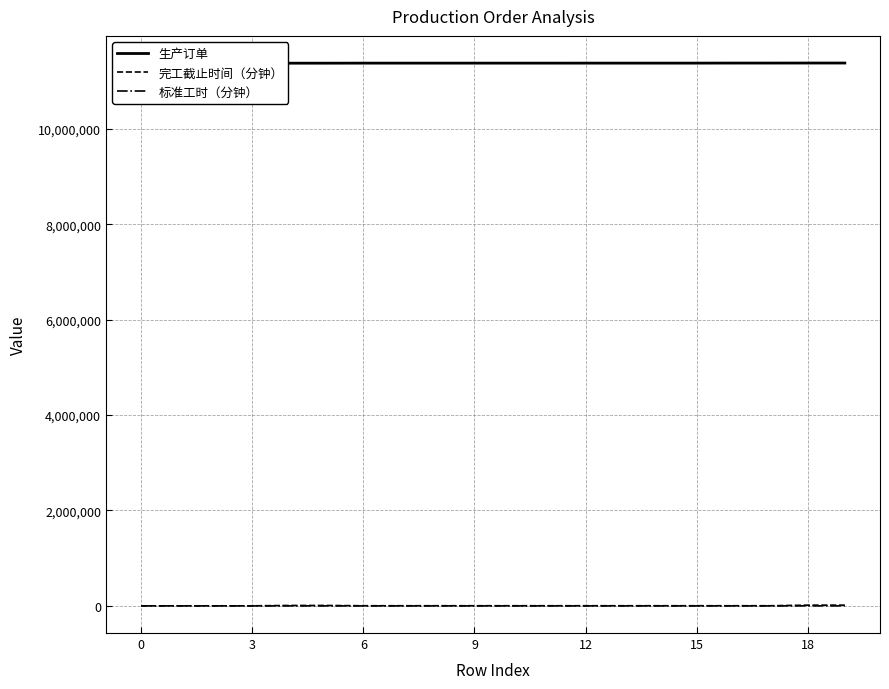

How many series are shown in this chart?

3